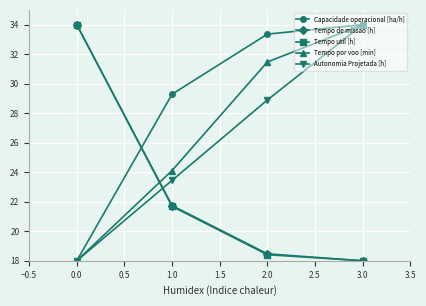

True or false: Tempo util [h] has more than 1 interior local peaks.

False